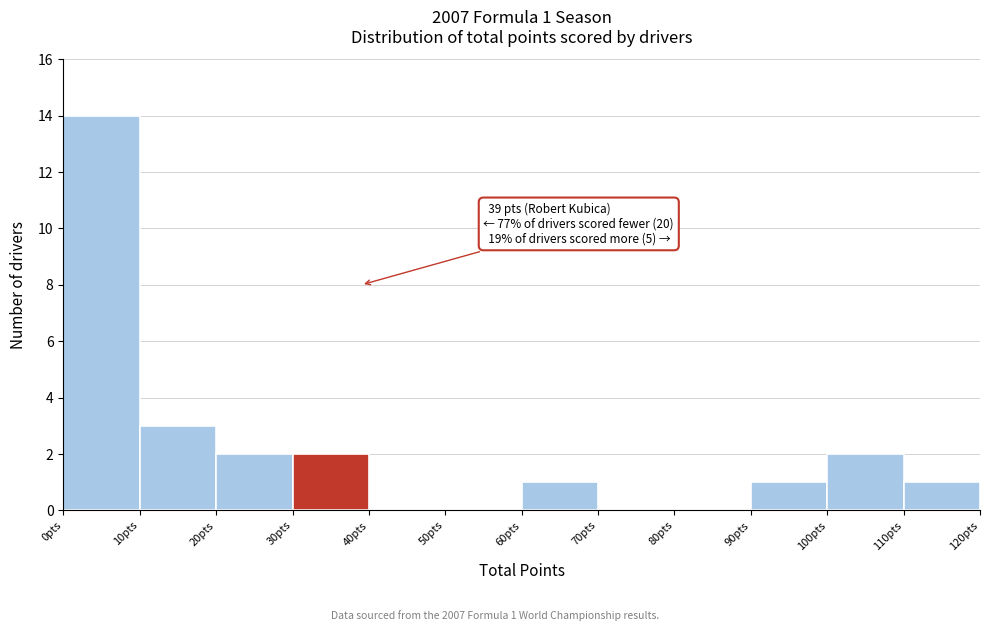

Over which range of the x-axis is the bar tallest?

0 to 10